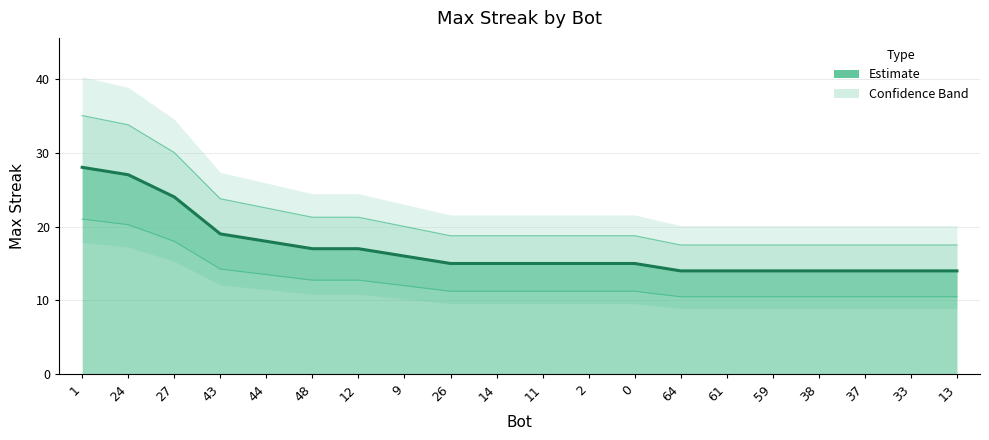

Approximately how many times larger is the value at 37 compared to 14?

0.9